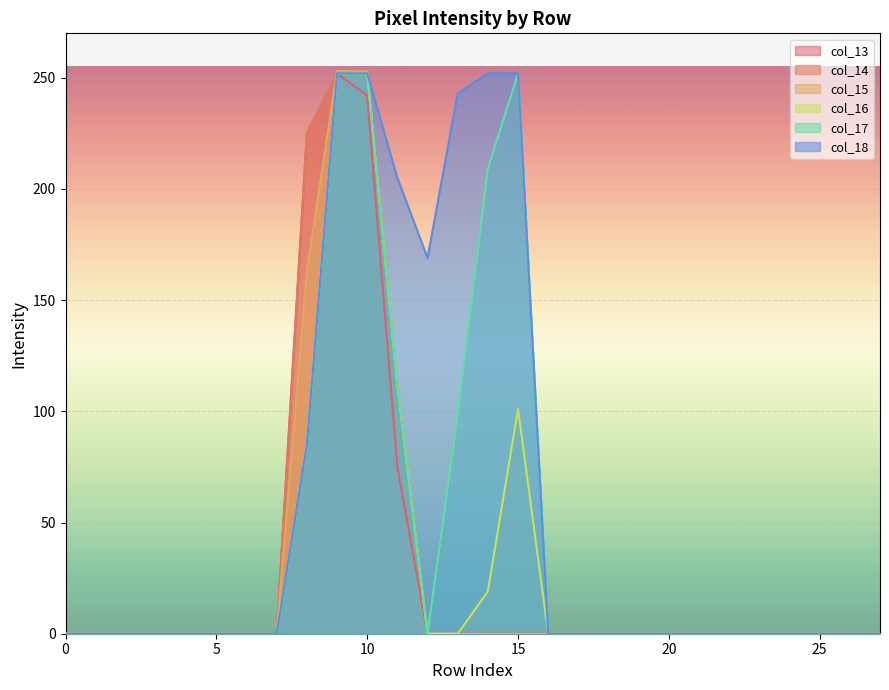

At how many categories does at least one series exceed 162?

8